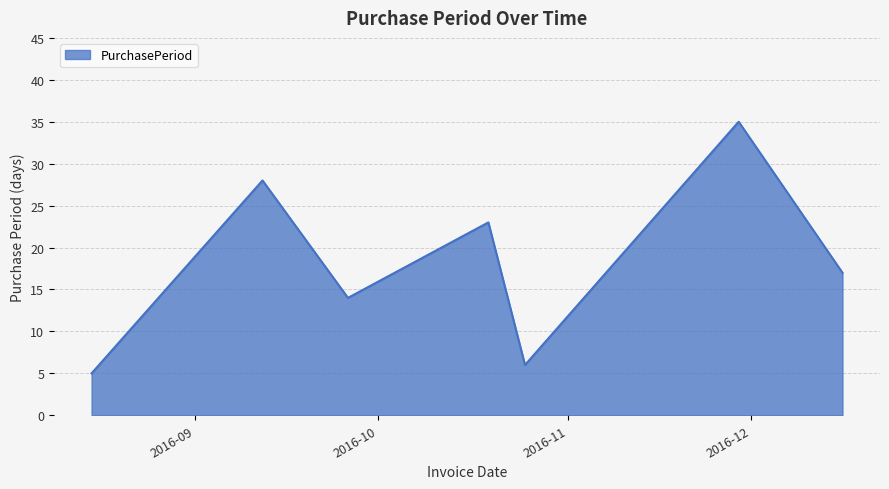

What is the average value?

18